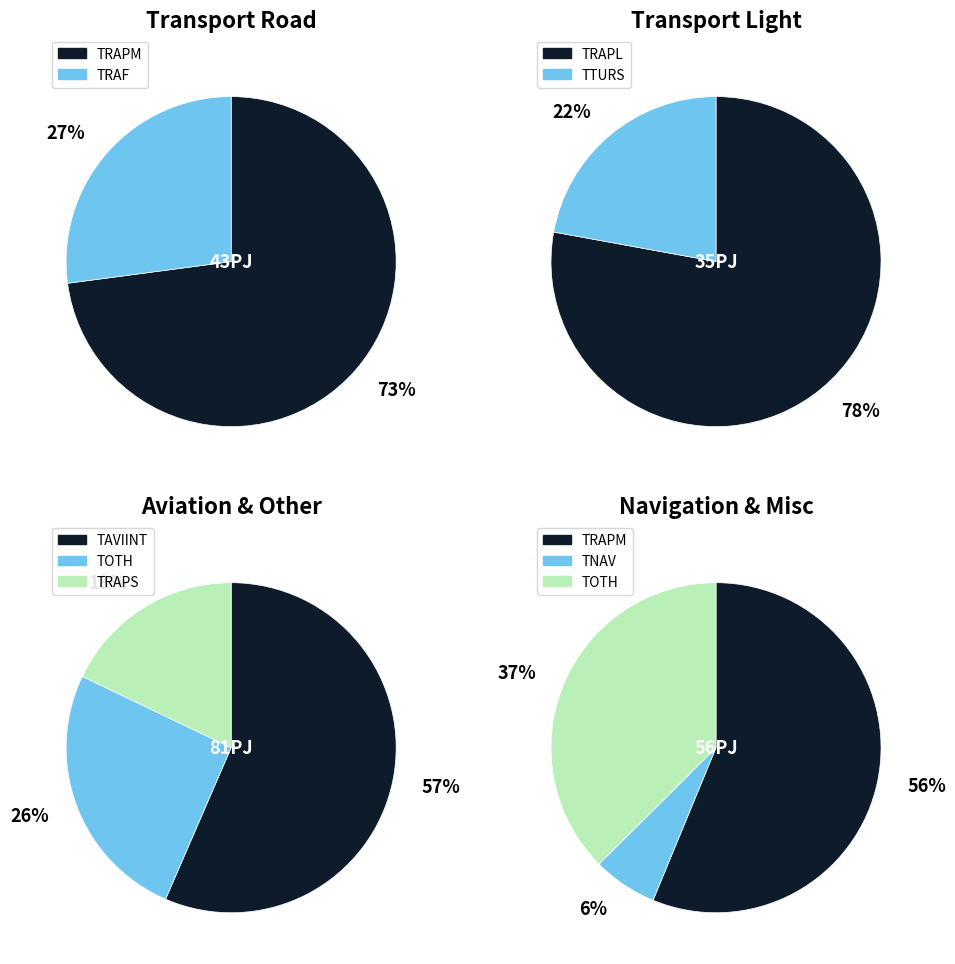

Rank the categories by value from lowest to highest.

TNAV, TTURS, TRAF, TRAPS, TOTH, TRAPL, TRAPM, TAVIINT